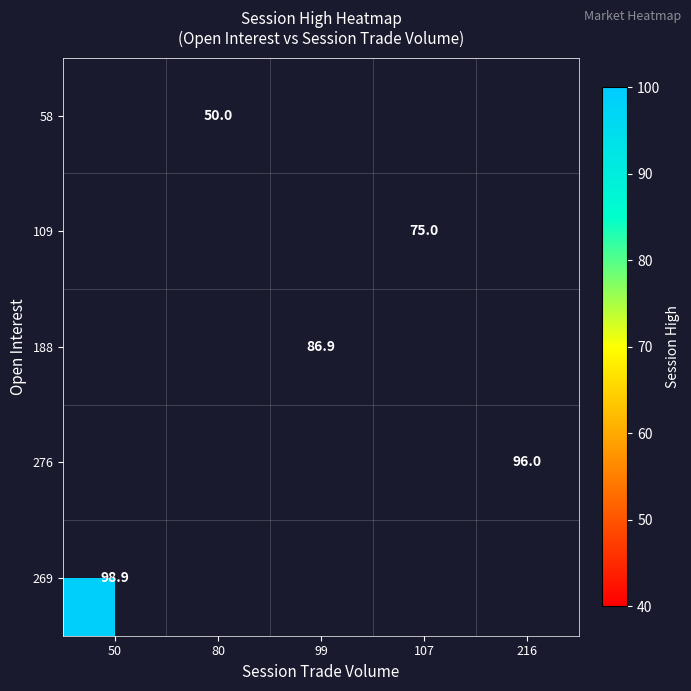

True or false: 188 has a value of 24.2 at 99.

False